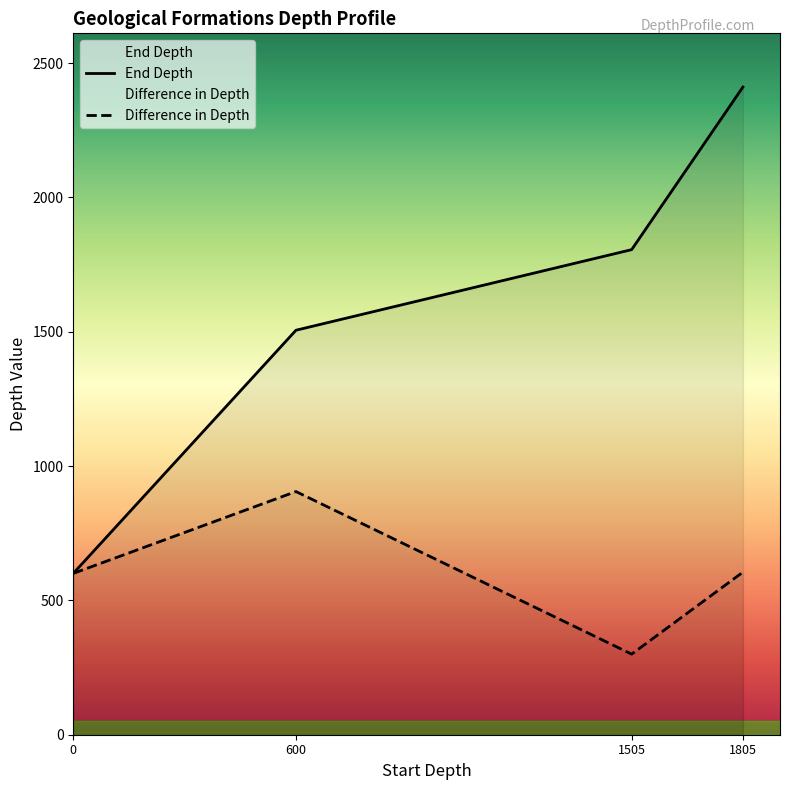

What is the average value of the Difference in Depth series?

602.7